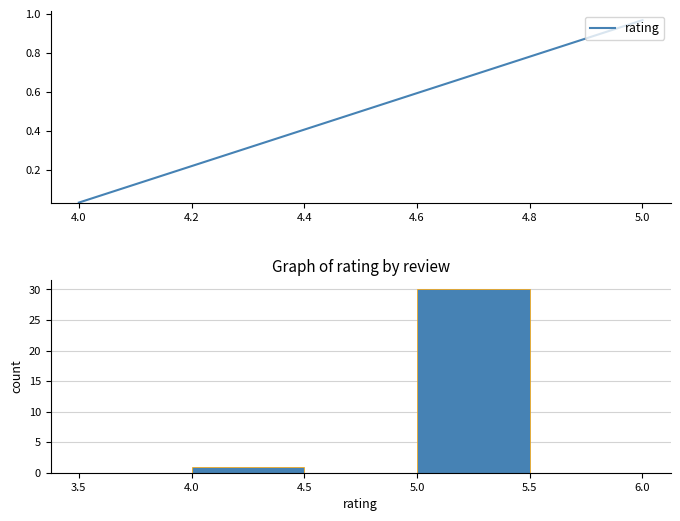

Which range on the x-axis has the tallest bar?

5.0 to 5.5